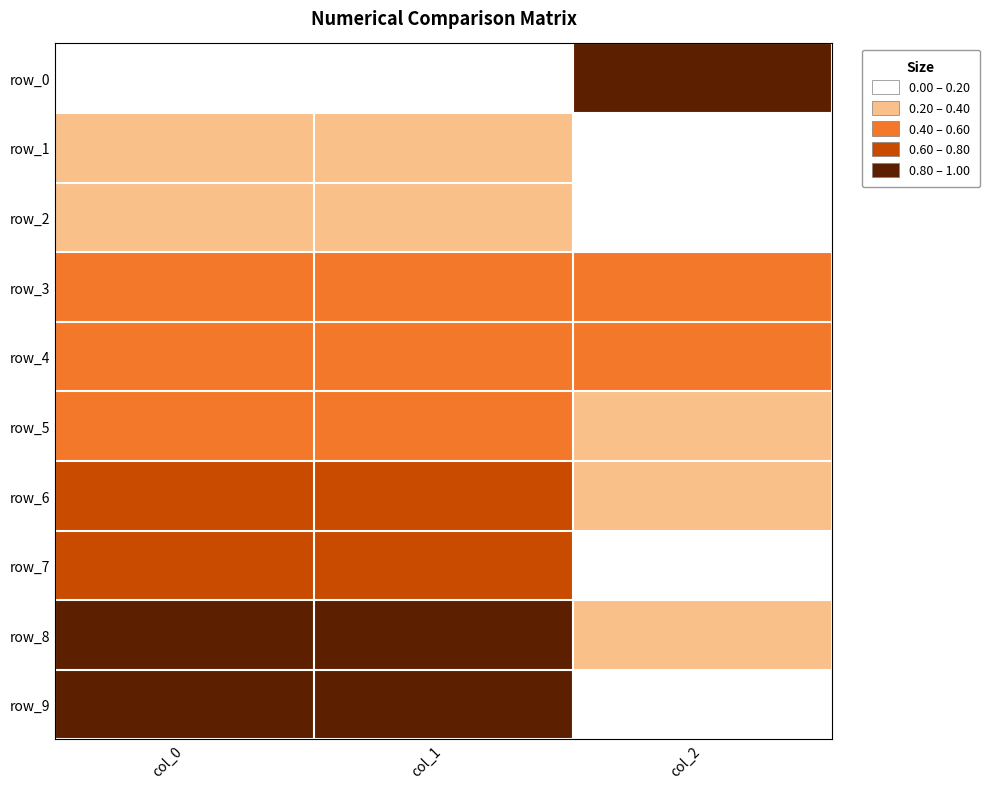

True or false: row_4 has a value of 0.5 at col_1.

True